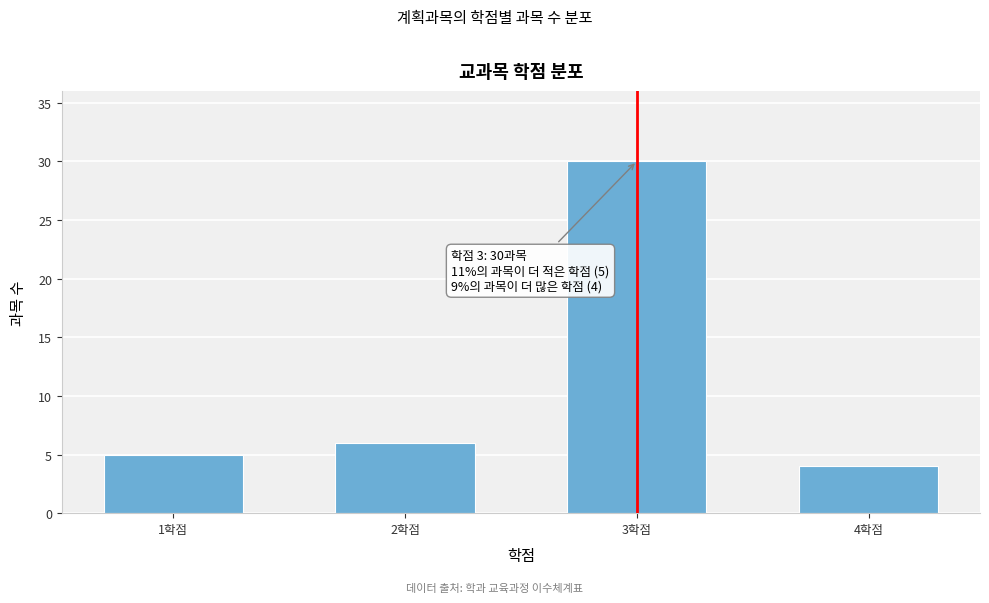

Reading right to left, extract all data points from this chart.

4학점=4	3학점=30	2학점=6	1학점=5